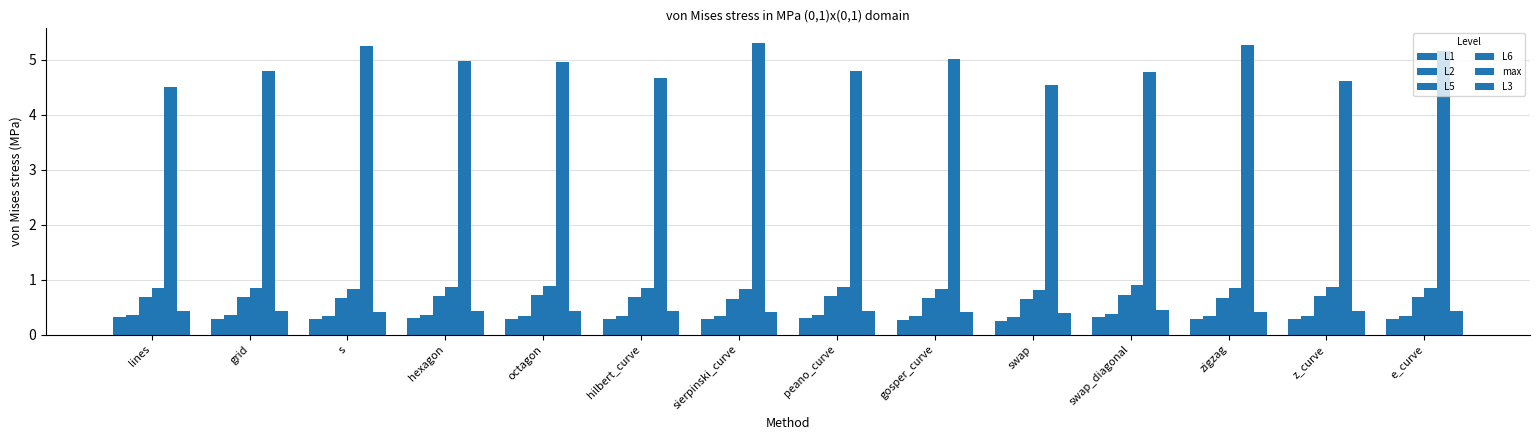

What is the greatest value displayed?

5.3